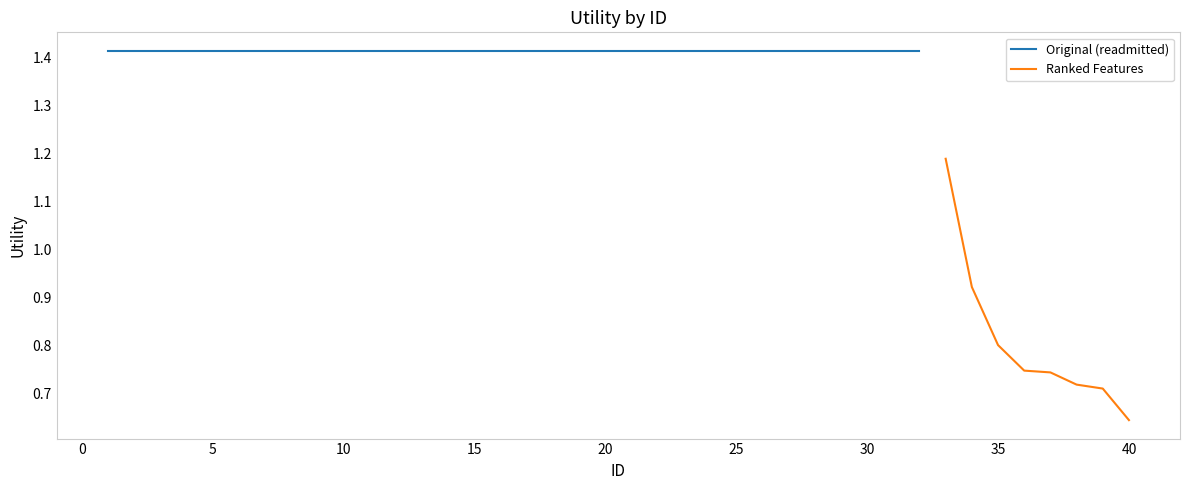

How many values are below 1?

7